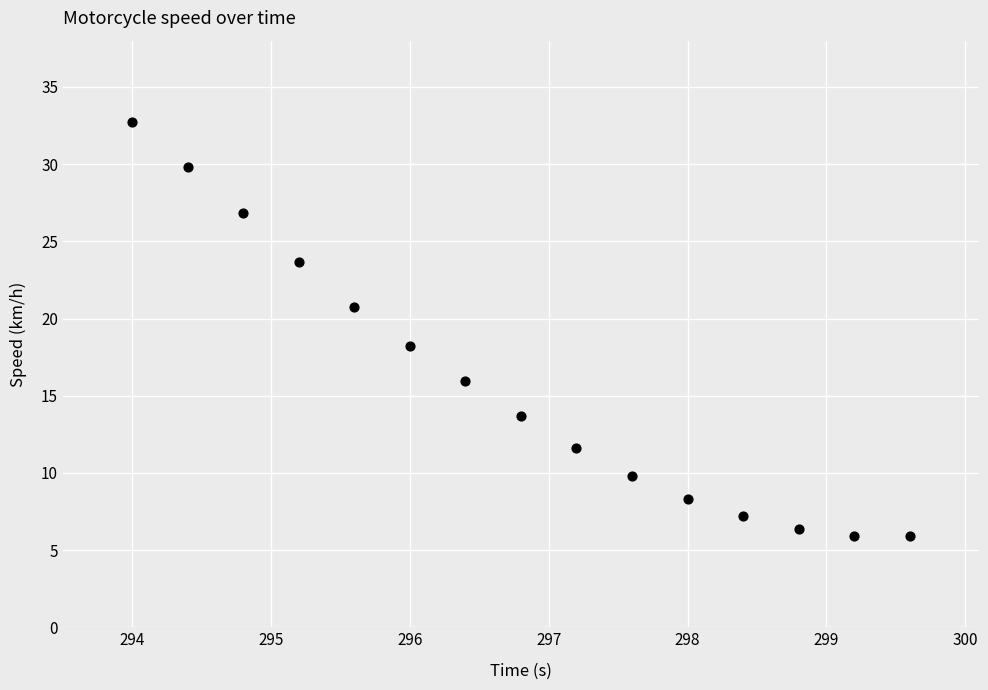

What Y value in the scatter plot is closest to 19?

18.2